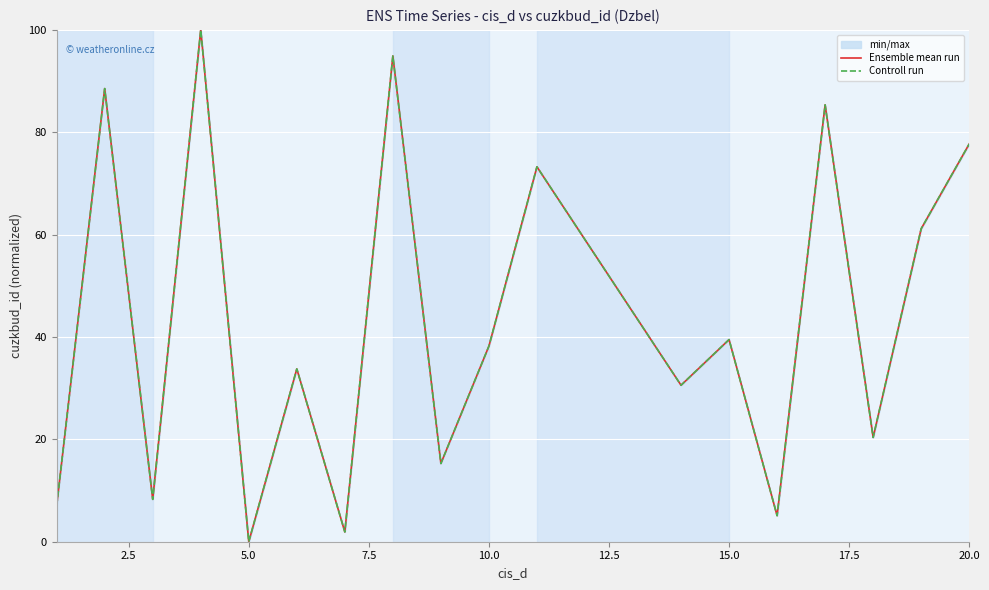

Reading left to right, list all the values displayed in this chart.

Ensemble mean run: 7.0	88.5	8.3	100.0	0.0	33.8	1.9	94.9	15.3	38.2	73.2	30.6	39.5	5.1	85.4	20.4	61.1	77.7
Controll run: 7.0	88.5	8.3	100.0	0.0	33.8	1.9	94.9	15.3	38.2	73.2	30.6	39.5	5.1	85.4	20.4	61.1	77.7